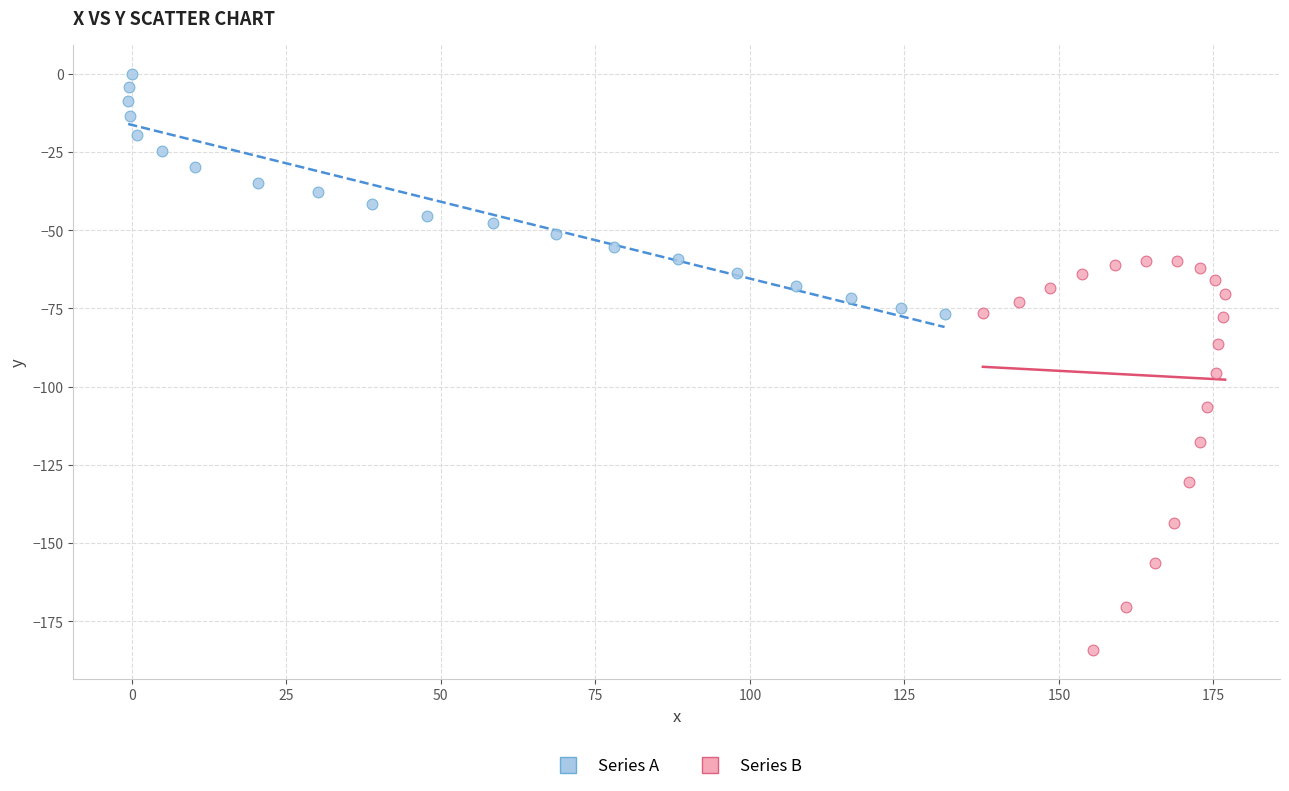

Which series contains the highest Y value?

Series A